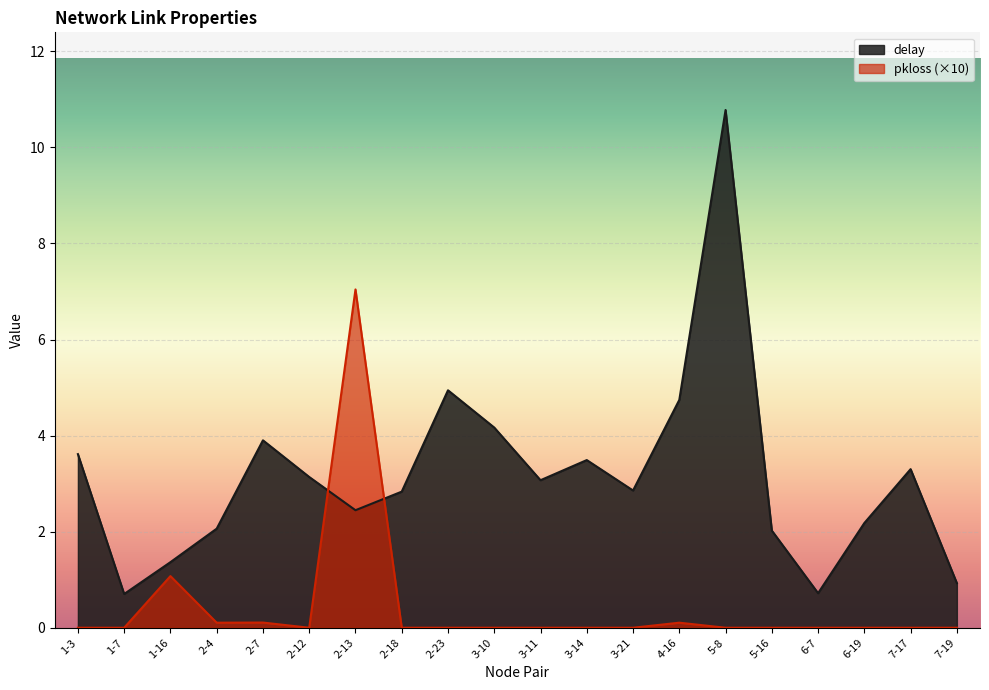

Which series has the largest range (max minus min)?

delay